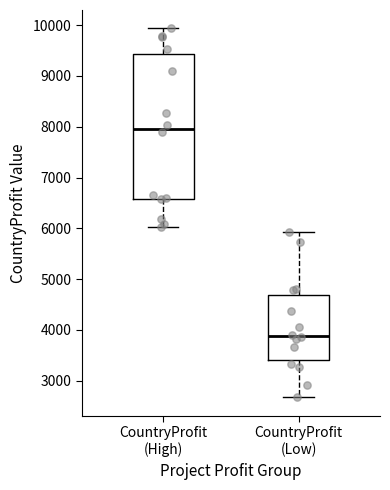

Which box's median line is the lowest?

CountryProfit (Low)